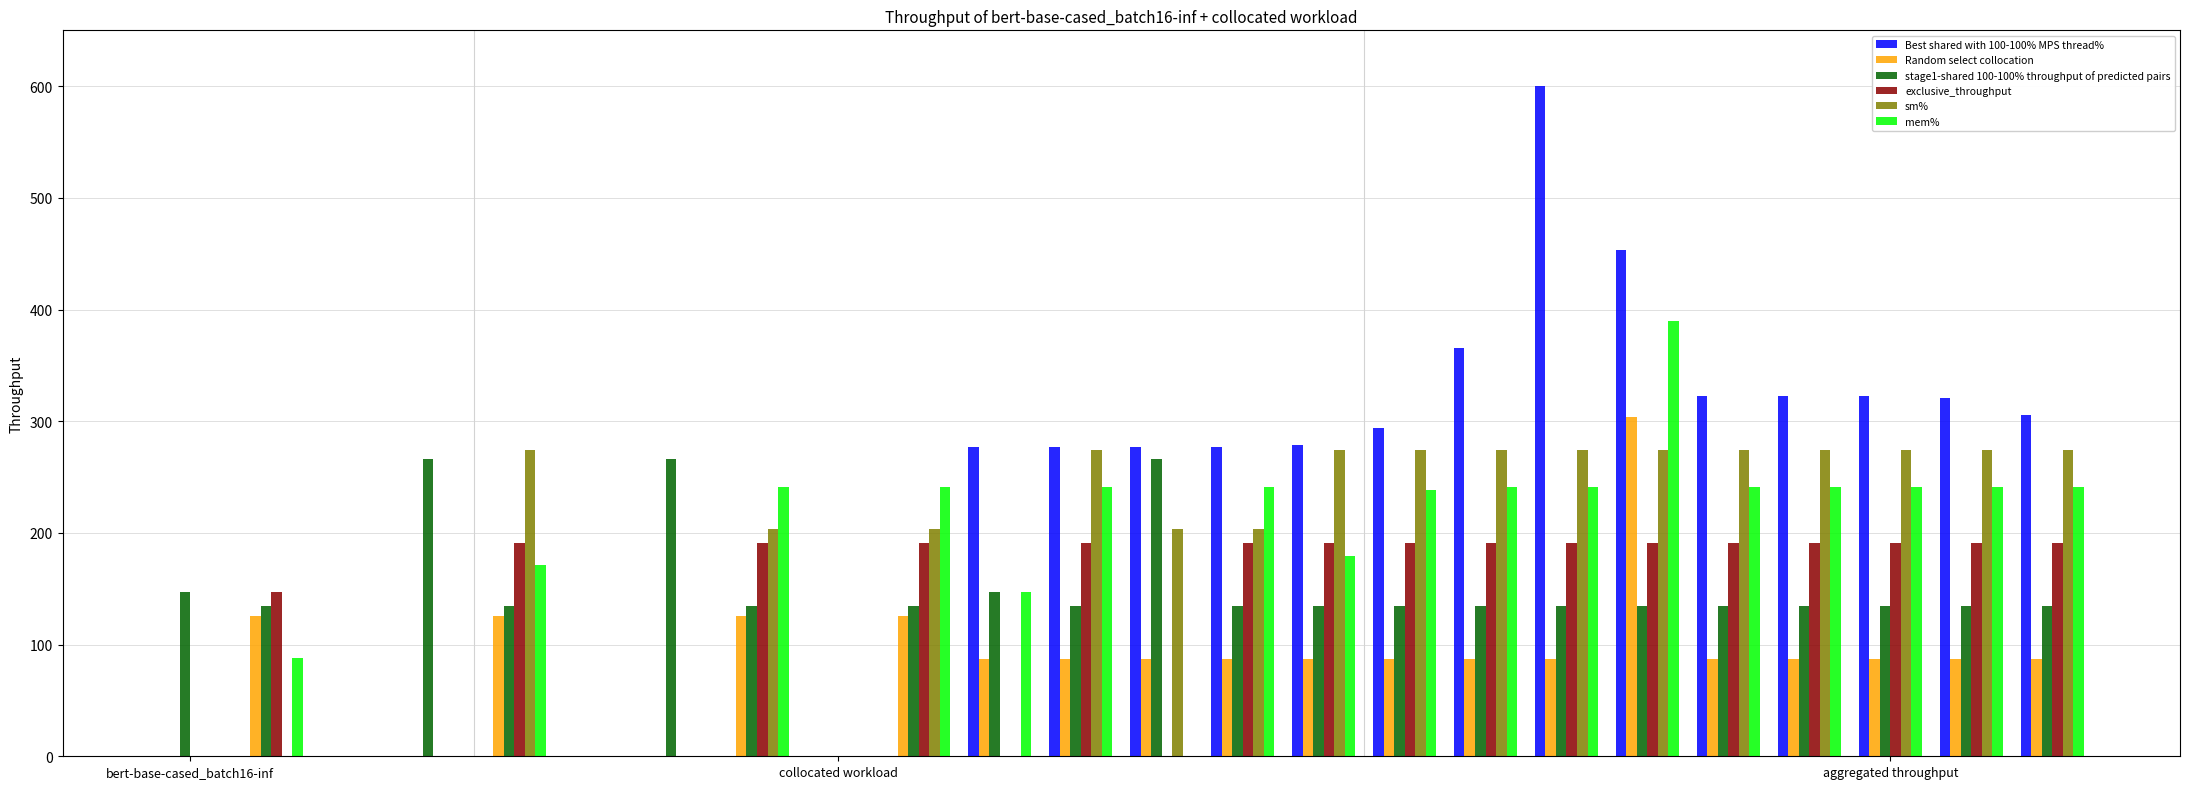

What is the greatest value displayed?

600.0